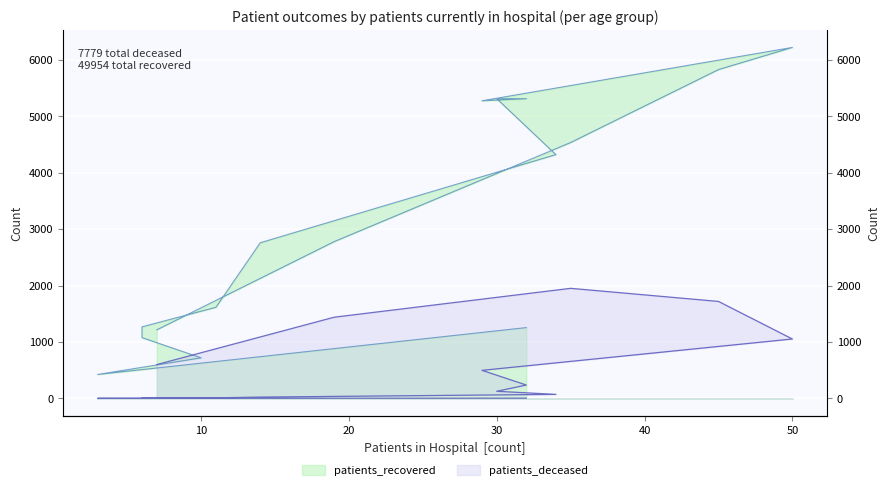

What is the maximum value shown in the chart?

6224